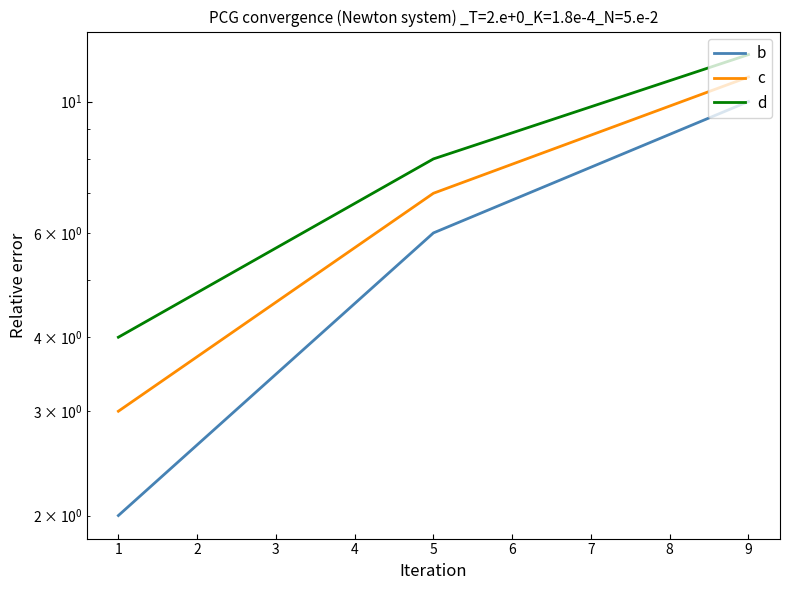

What is the spread (max minus min) of values at 9?

2